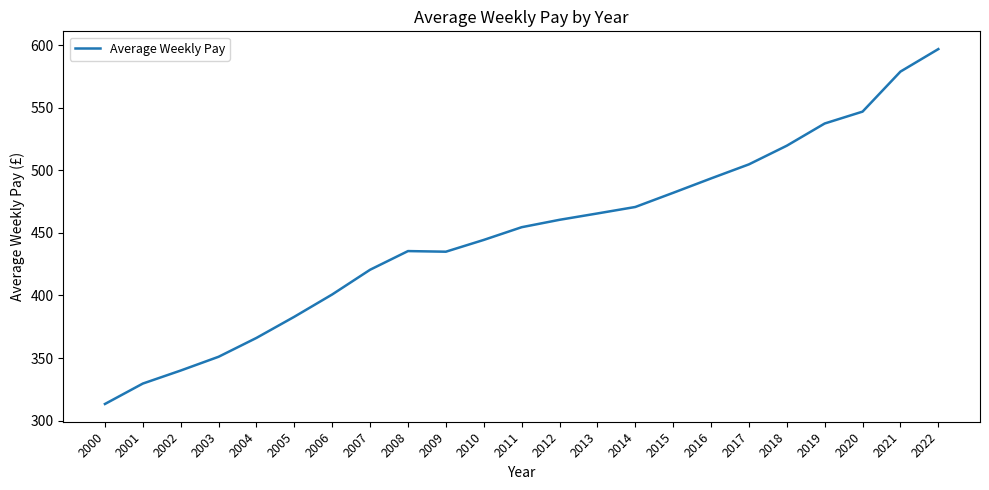

Between 2002 and 2003, which is larger?

2003